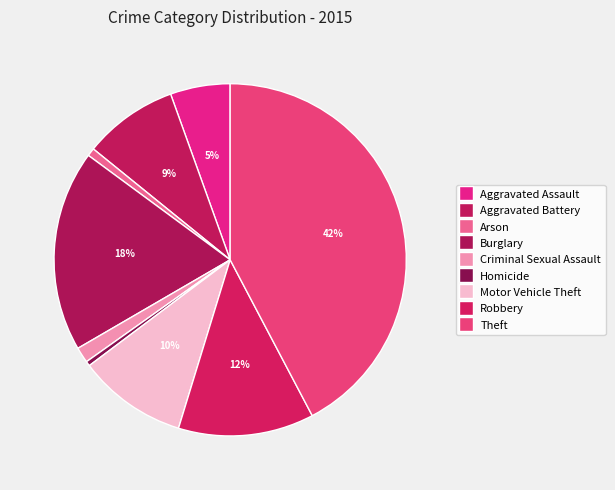

To the nearest percent, what is the combined percentage of Motor Vehicle Theft and Aggravated Battery?

19%